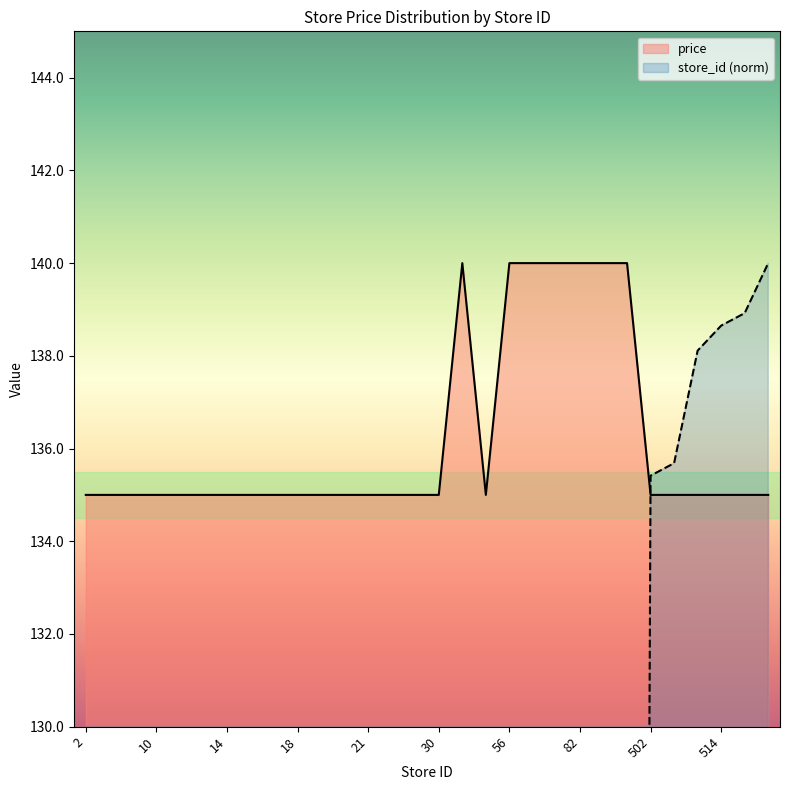

At how many categories does at least one series exceed 90?

30